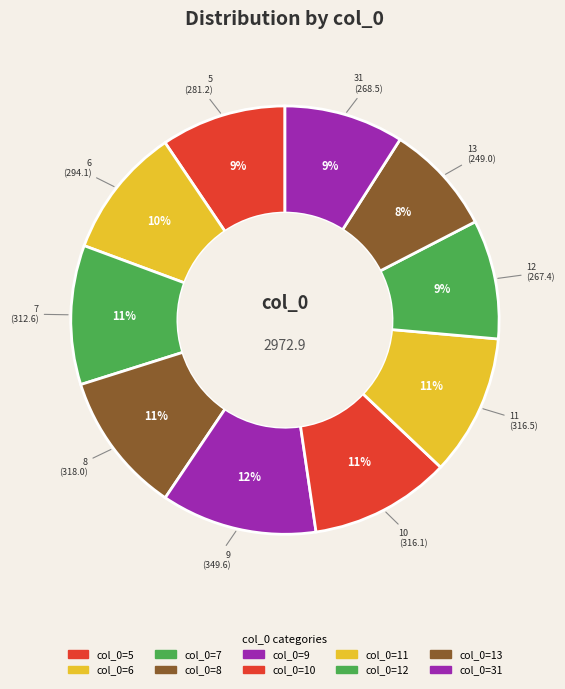

How many segments does this pie chart have?

10